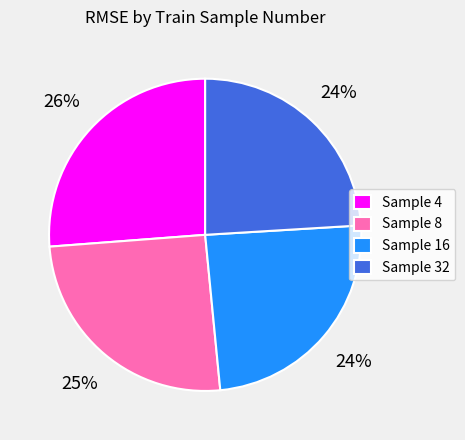

How many slices are in this pie chart?

4